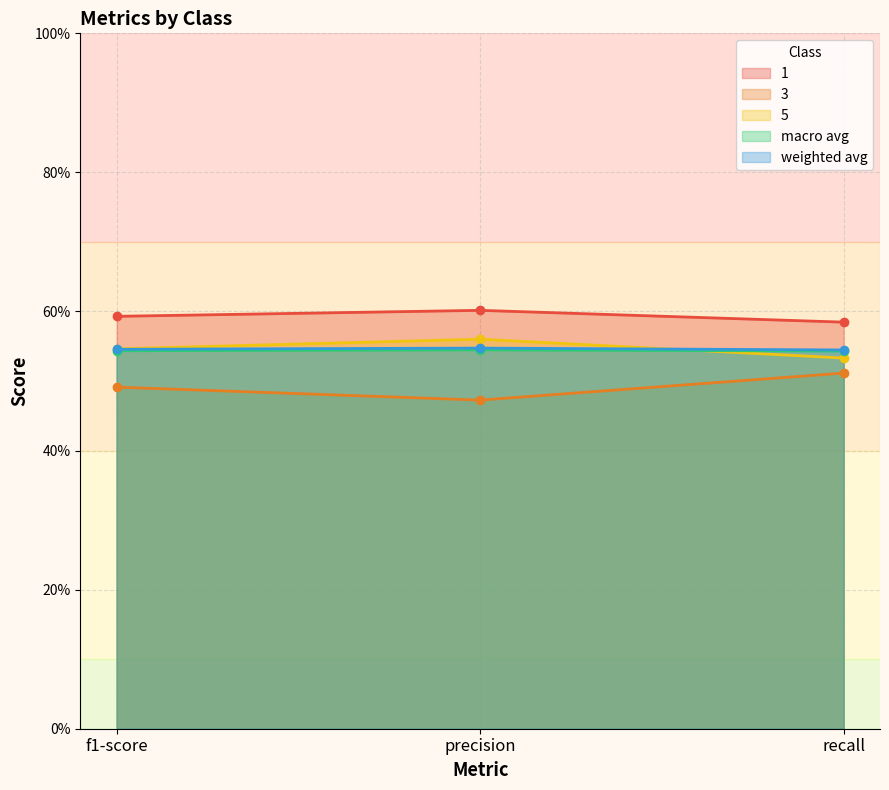

What is the label of the 2nd point from the left?

precision